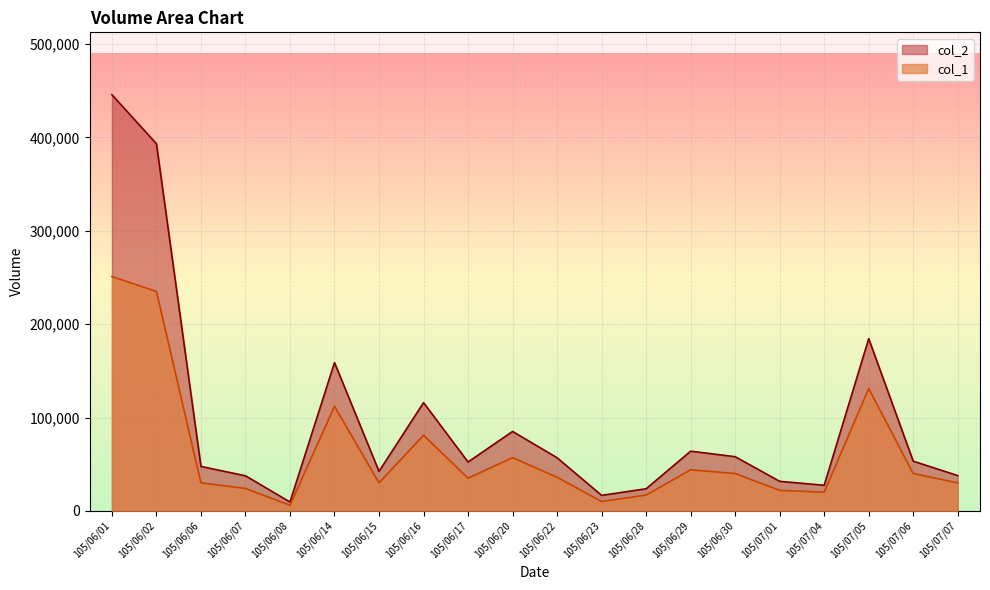

What is the sum of all col_2 values?

1941940